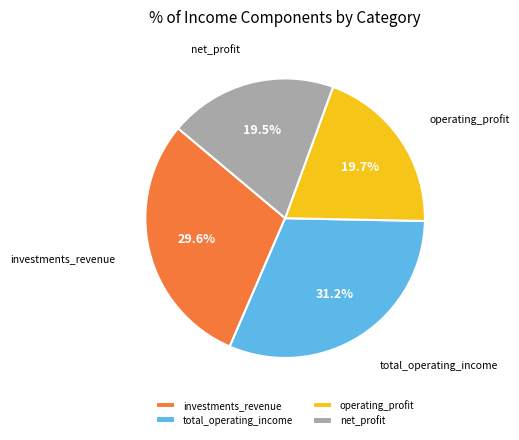

To the nearest percent, what is the difference between the largest and smallest slice percentages?

12%